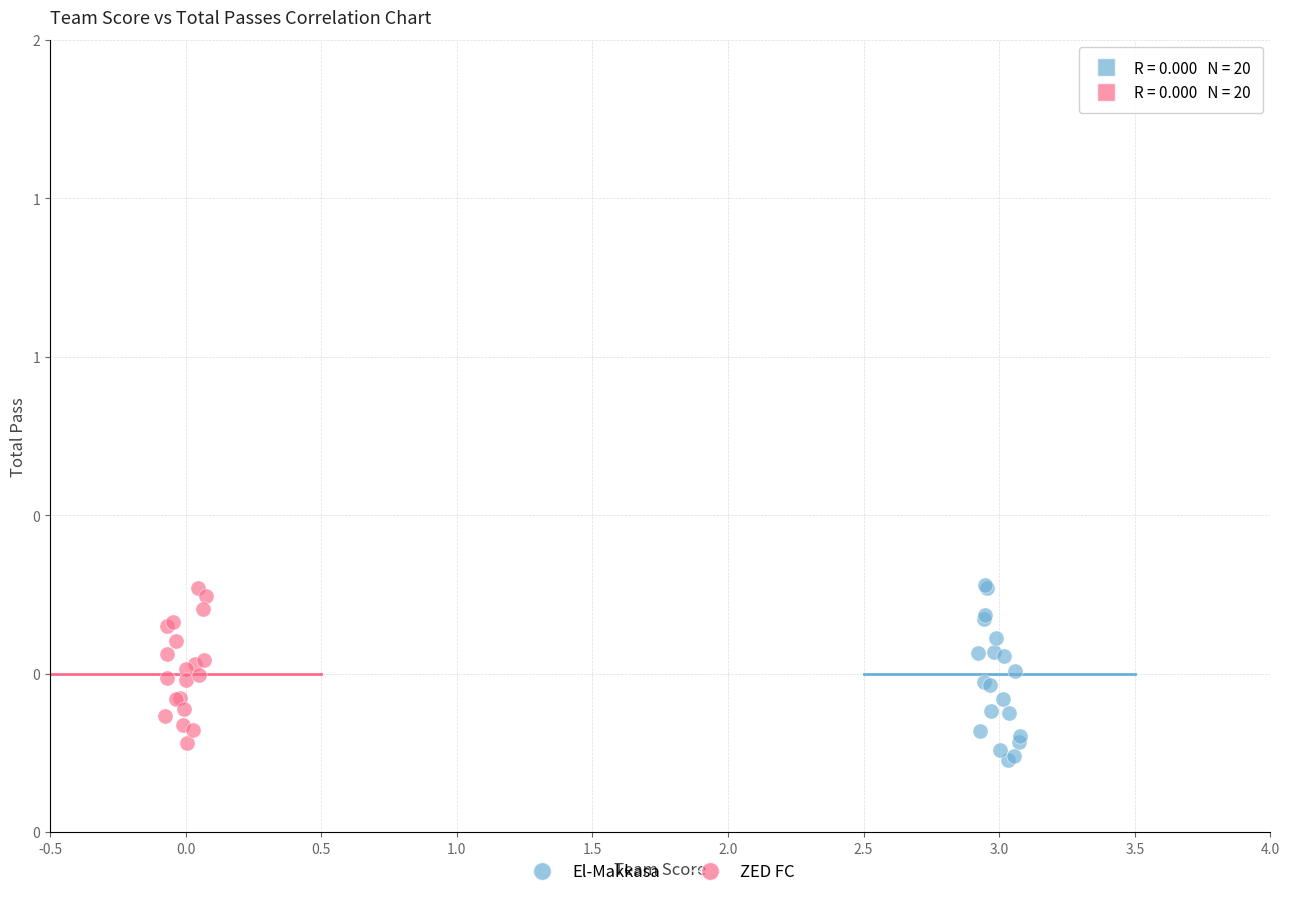

What are all the series names shown in the legend?

El-Makkasa, ZED FC